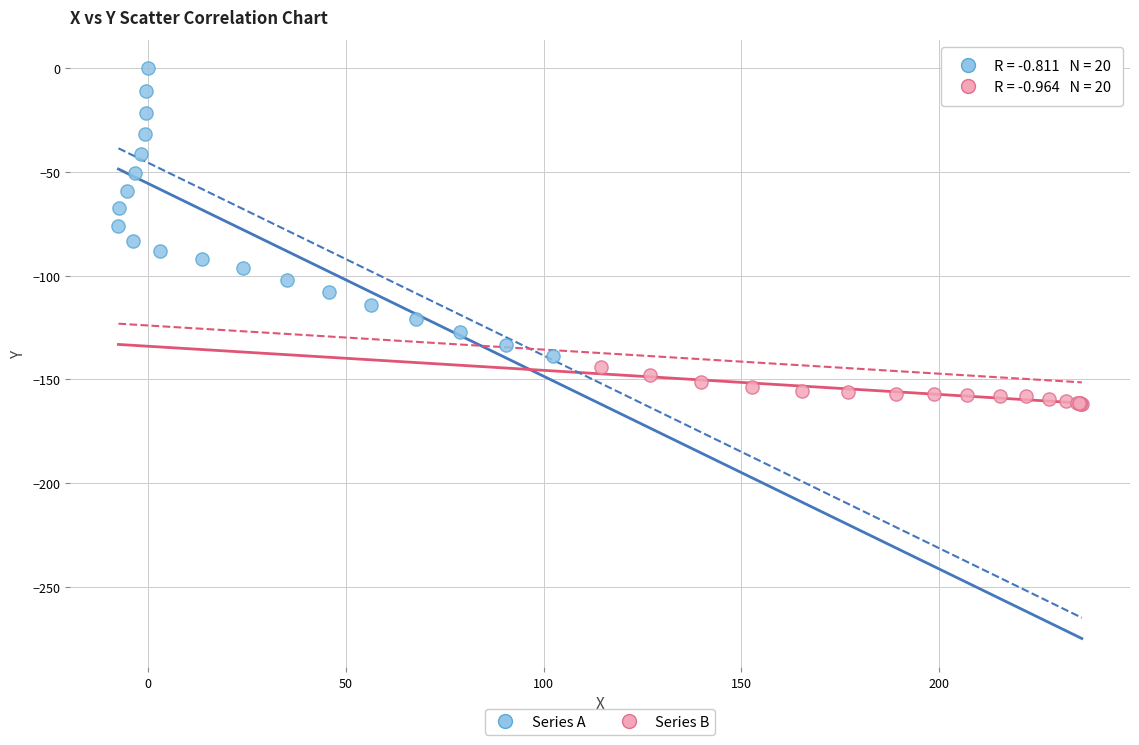

Which series contains the highest Y value?

Series A